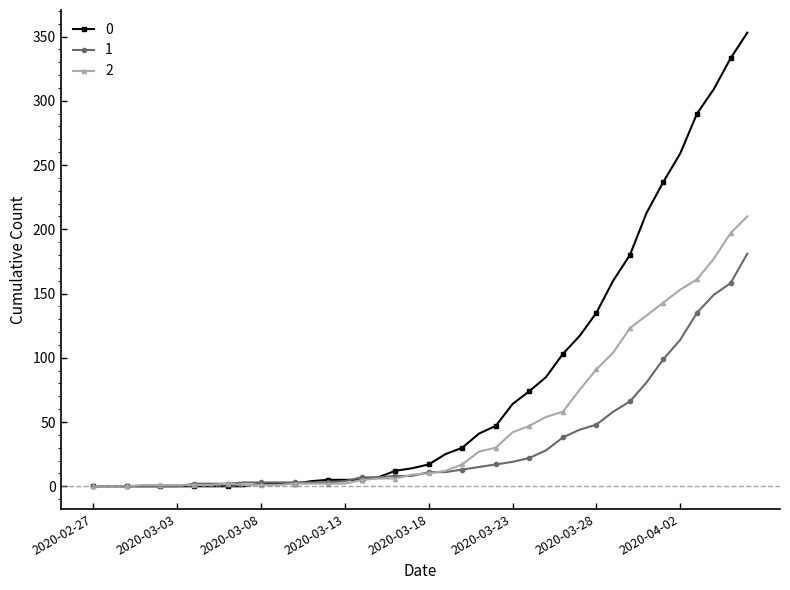

Rank the series by their average value, from highest to lowest.

0, 2, 1